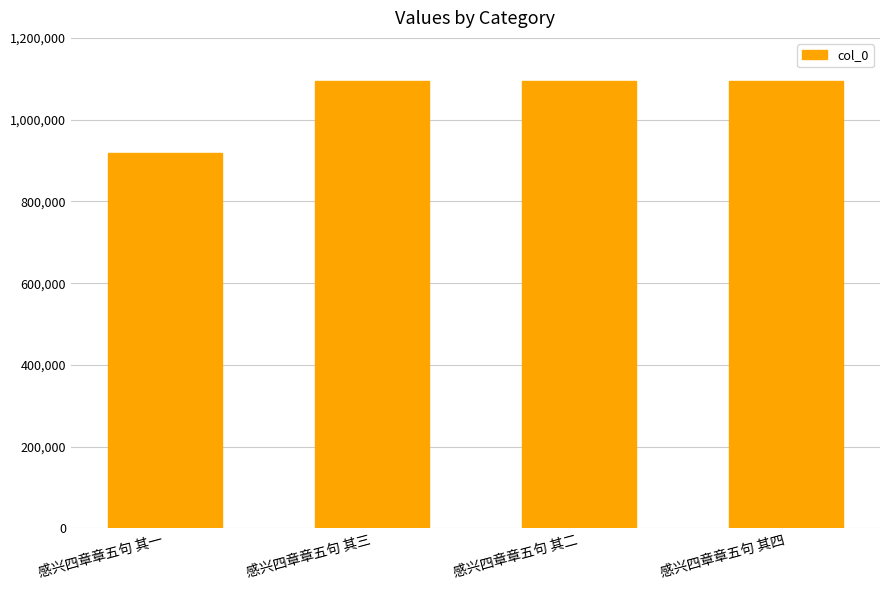

What is the value of the 4th bar from the left?

1095264